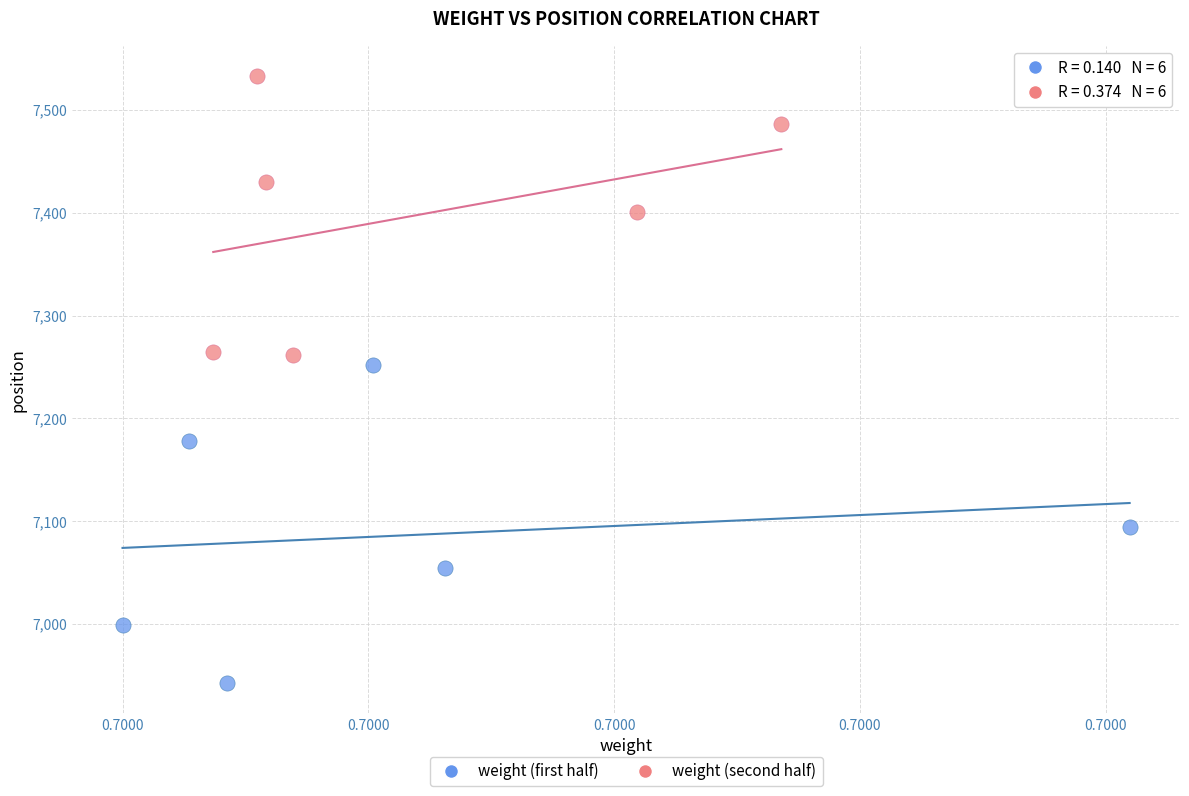

Which series contains the lowest Y value?

weight (first half)